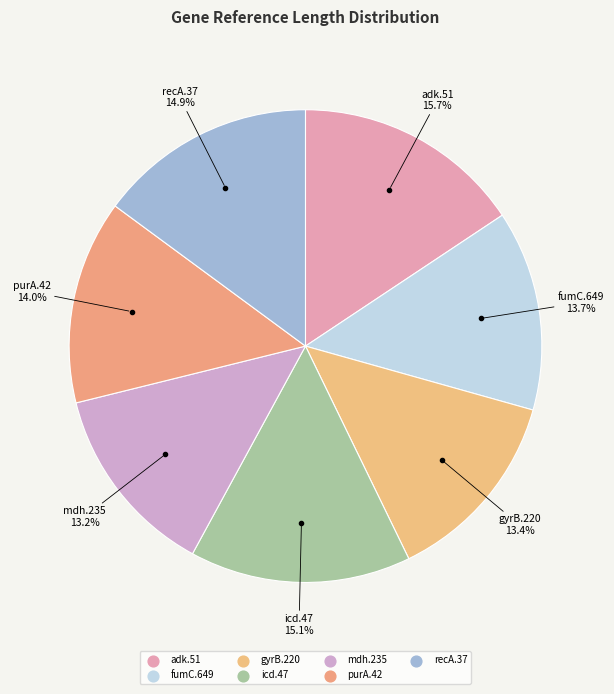

Which category has the smallest portion of the pie?

mdh.235